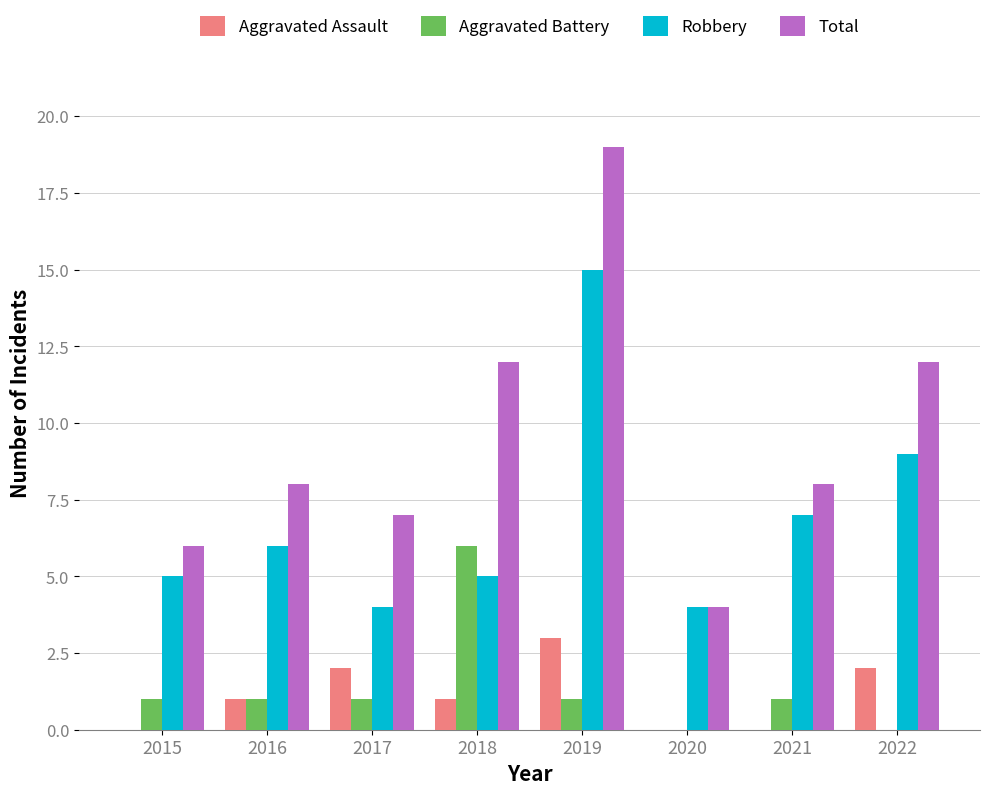

What is the total value across all series at 2017?

14